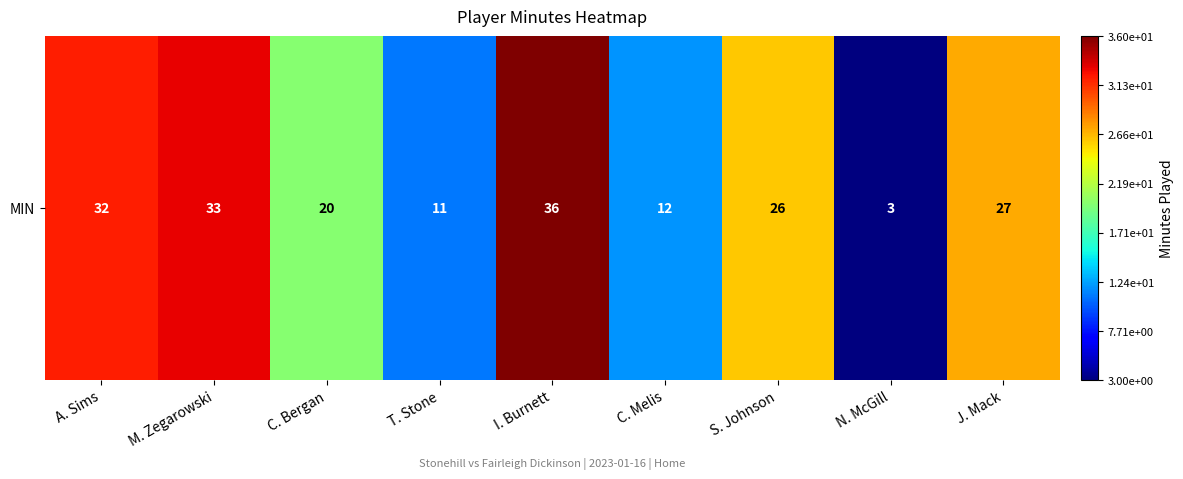

At which label is the value closest to 19?

C. Bergan